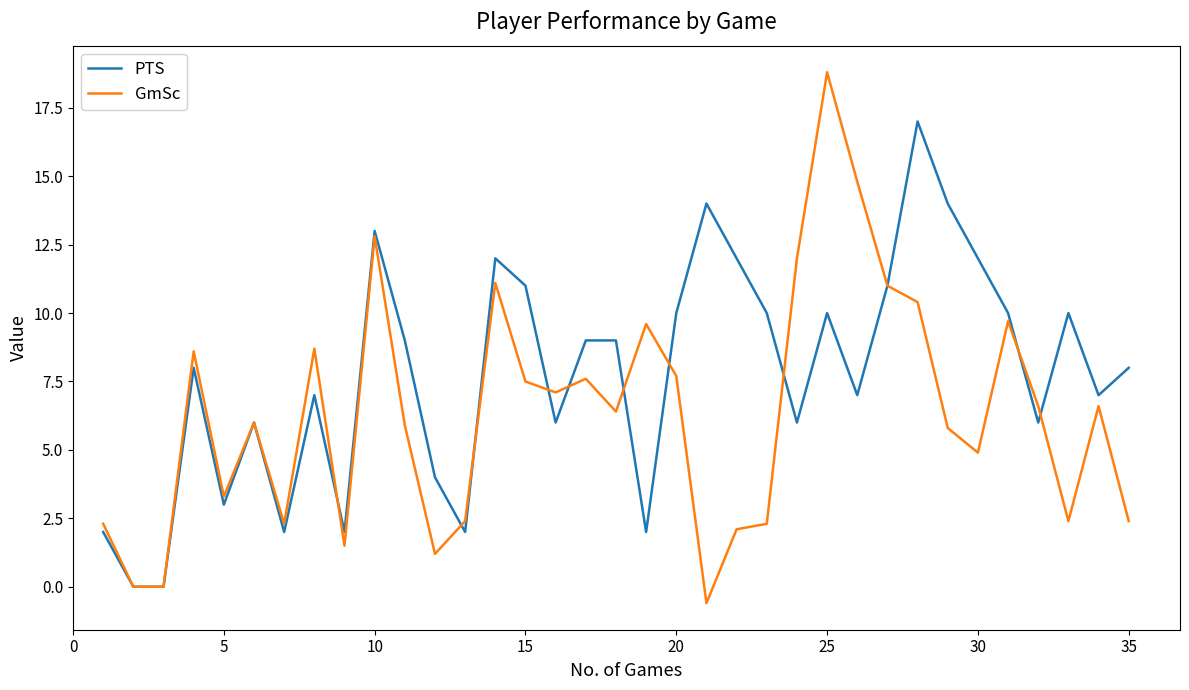

Which series has the widest spread of values?

GmSc